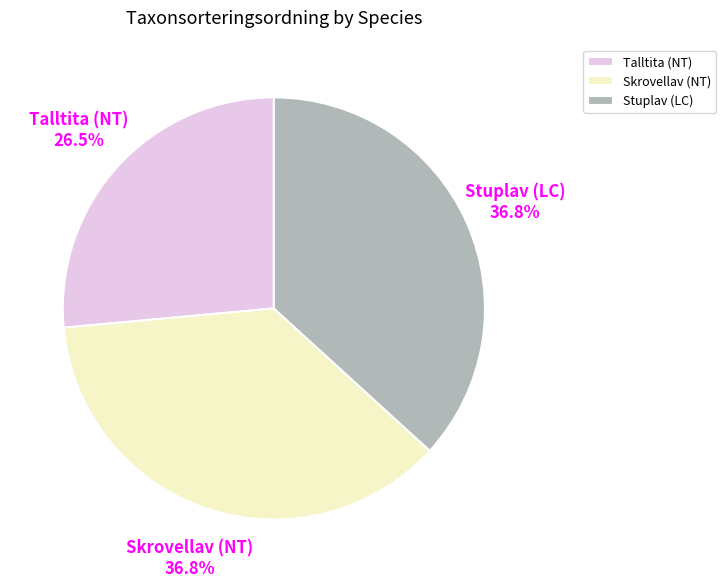

Combined, what portion of the pie is Talltita (NT) and Stuplav (LC)?

63.2%